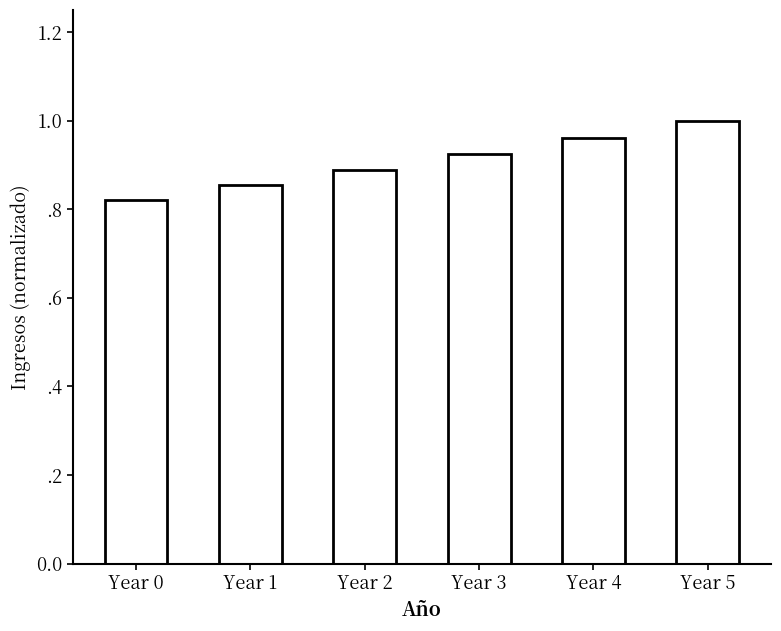

Between Year 3 and Year 0, which is larger?

Year 3